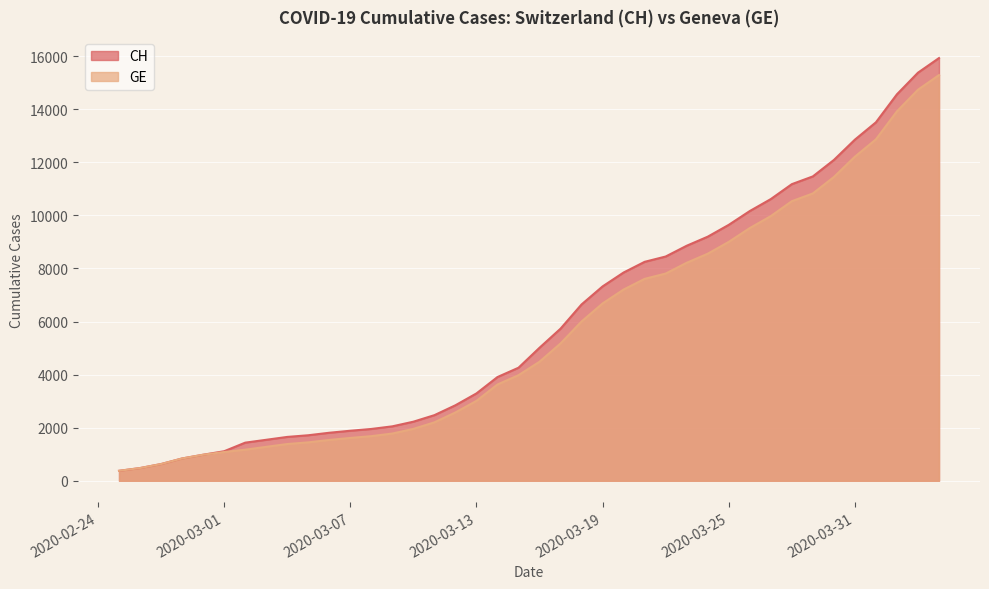

Reading left to right, extract all data points from this chart.

CH: 2020-02-25=375	2020-02-26=479	2020-02-27=630	2020-02-28=840	2020-02-29=981	2020-03-01=1113	2020-03-02=1436	2020-03-03=1544	2020-03-04=1652	2020-03-05=1715	2020-03-06=1809	2020-03-07=1885	2020-03-08=1952	2020-03-09=2051	2020-03-10=2226	2020-03-11=2472	2020-03-12=2845	2020-03-13=3291	2020-03-14=3908	2020-03-15=4259	2020-03-16=5012	2020-03-17=5731	2020-03-18=6644	2020-03-19=7323	2020-03-20=7847	2020-03-21=8249	2020-03-22=8449	2020-03-23=8855	2020-03-24=9196	2020-03-25=9642	2020-03-26=10162	2020-03-27=10613	2020-03-28=11175	2020-03-29=11467	2020-03-30=12086	2020-03-31=12852	2020-04-01=13505	2020-04-02=14561	2020-04-03=15375	2020-04-04=15926
GE: 2020-02-25=375	2020-02-26=479	2020-02-27=630	2020-02-28=840	2020-02-29=981	2020-03-01=1083	2020-03-02=1171	2020-03-03=1278	2020-03-04=1384	2020-03-05=1447	2020-03-06=1538	2020-03-07=1614	2020-03-08=1681	2020-03-09=1780	2020-03-10=1955	2020-03-11=2201	2020-03-12=2574	2020-03-13=3010	2020-03-14=3627	2020-03-15=3978	2020-03-16=4485	2020-03-17=5174	2020-03-18=6002	2020-03-19=6681	2020-03-20=7205	2020-03-21=7607	2020-03-22=7807	2020-03-23=8213	2020-03-24=8554	2020-03-25=9000	2020-03-26=9520	2020-03-27=9971	2020-03-28=10533	2020-03-29=10825	2020-03-30=11444	2020-03-31=12210	2020-04-01=12863	2020-04-02=13919	2020-04-03=14733	2020-04-04=15284